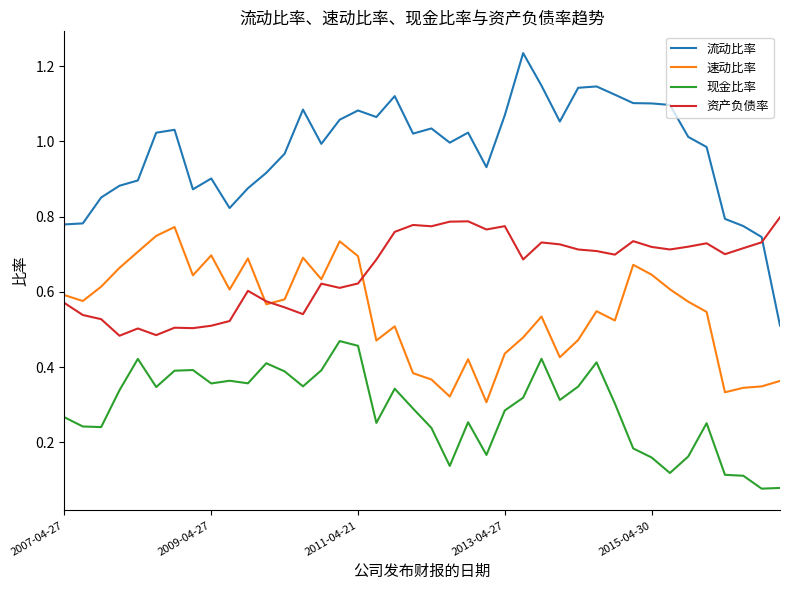

True or false: 速动比率 and 现金比率 intersect in this chart.

False